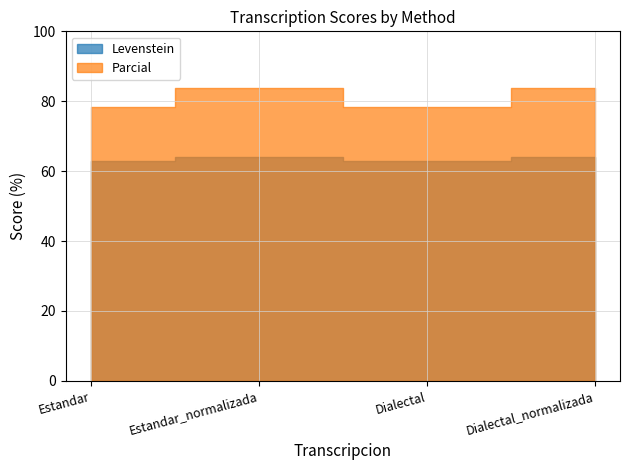

What are all the series names shown in the legend?

Levenstein, Parcial